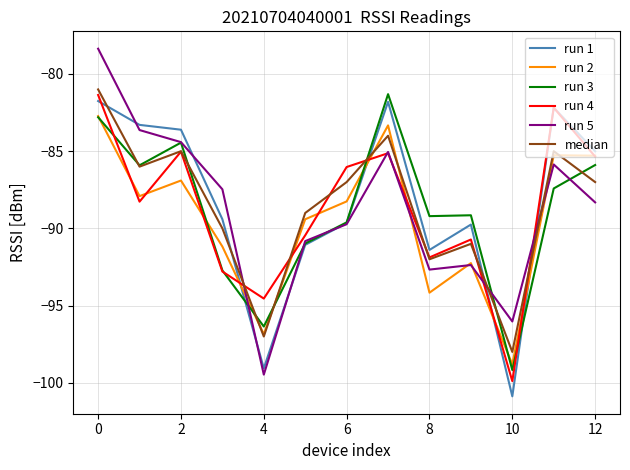

What is the maximum value for run 3?

-81.3